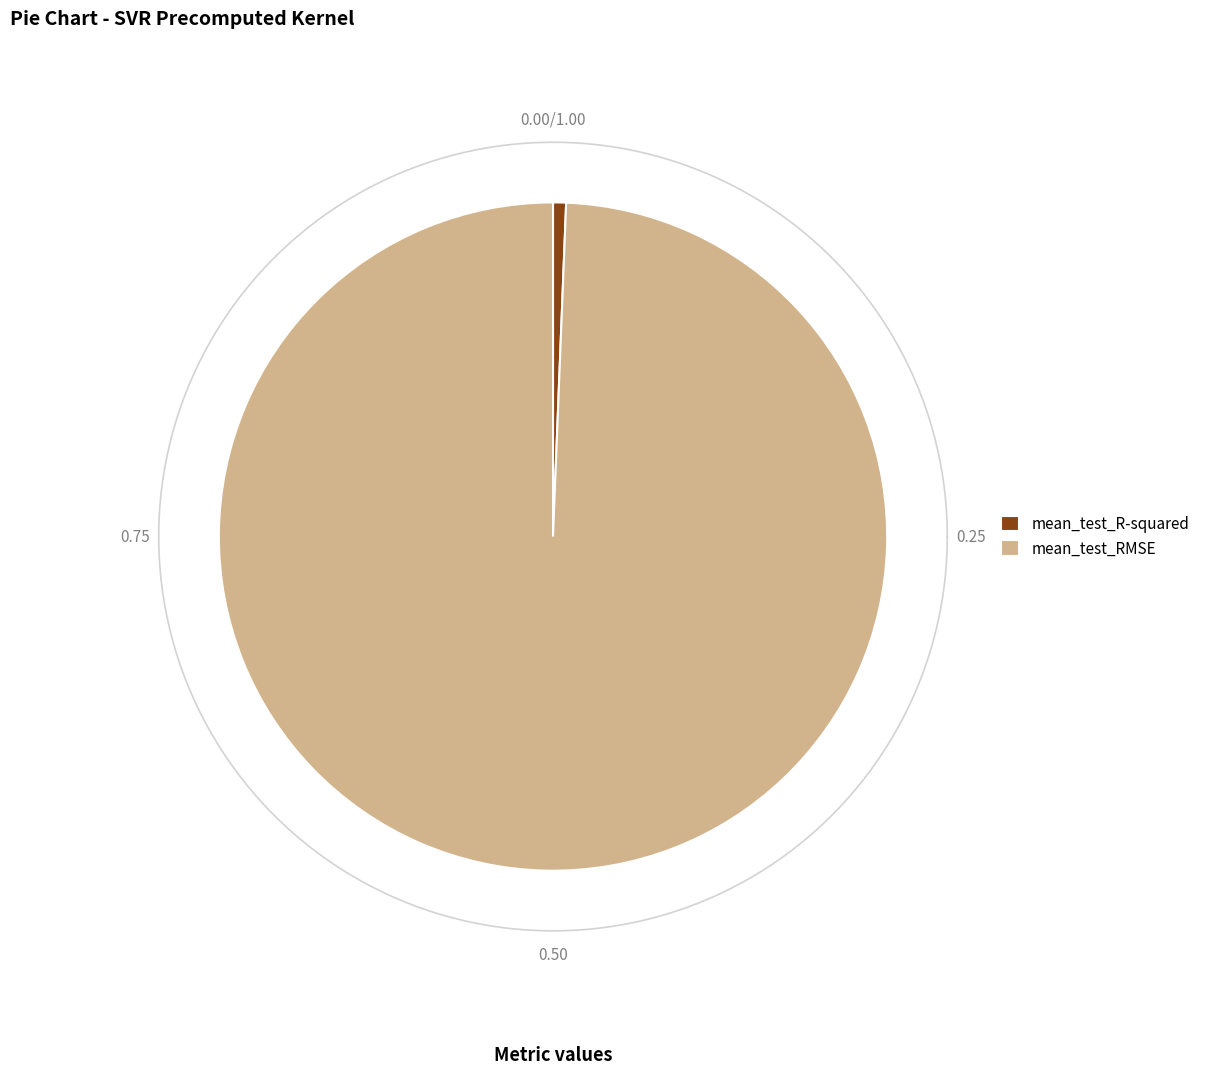

What is the largest slice in the pie chart?

mean_test_RMSE